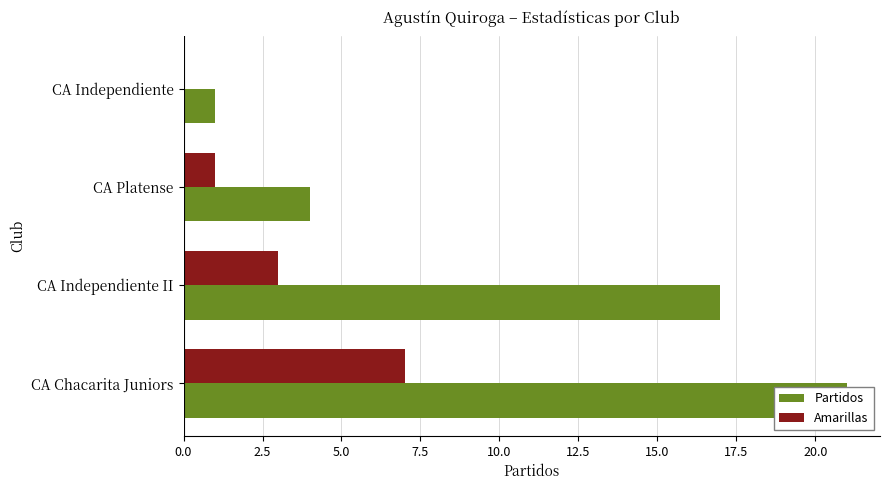

List the series in order of their overall mean, highest first.

Partidos, Amarillas